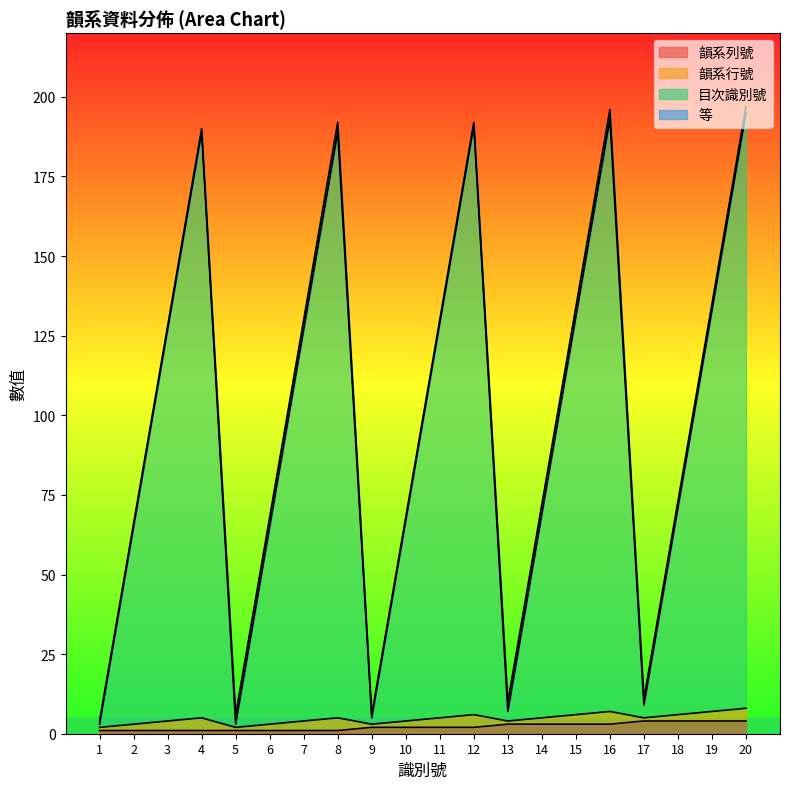

At how many categories does at least one series exceed 36?

15